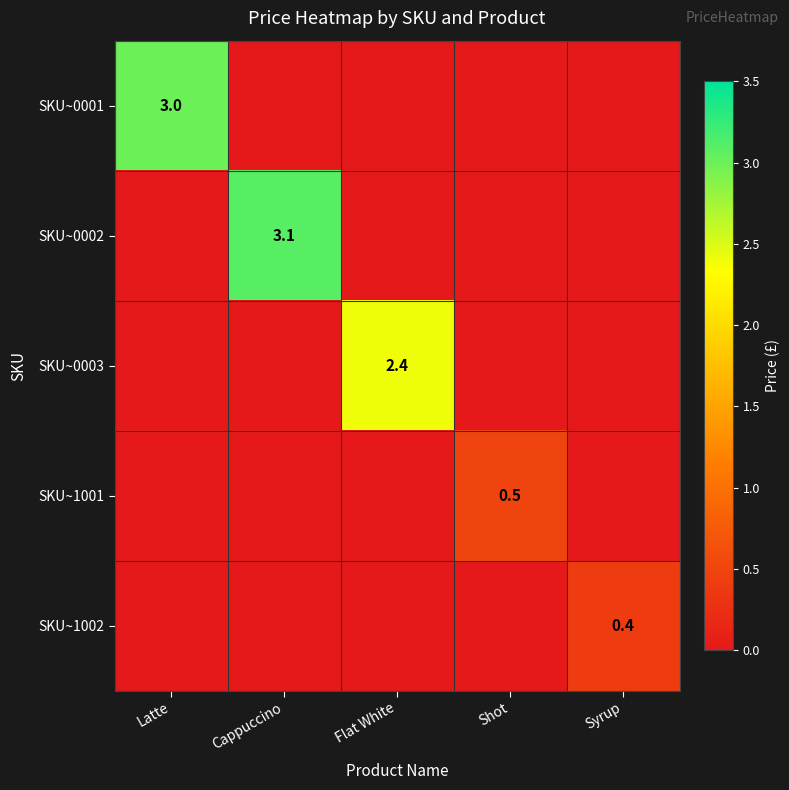

The value of SKU~0001 at Latte is 4.3. True or false?

False